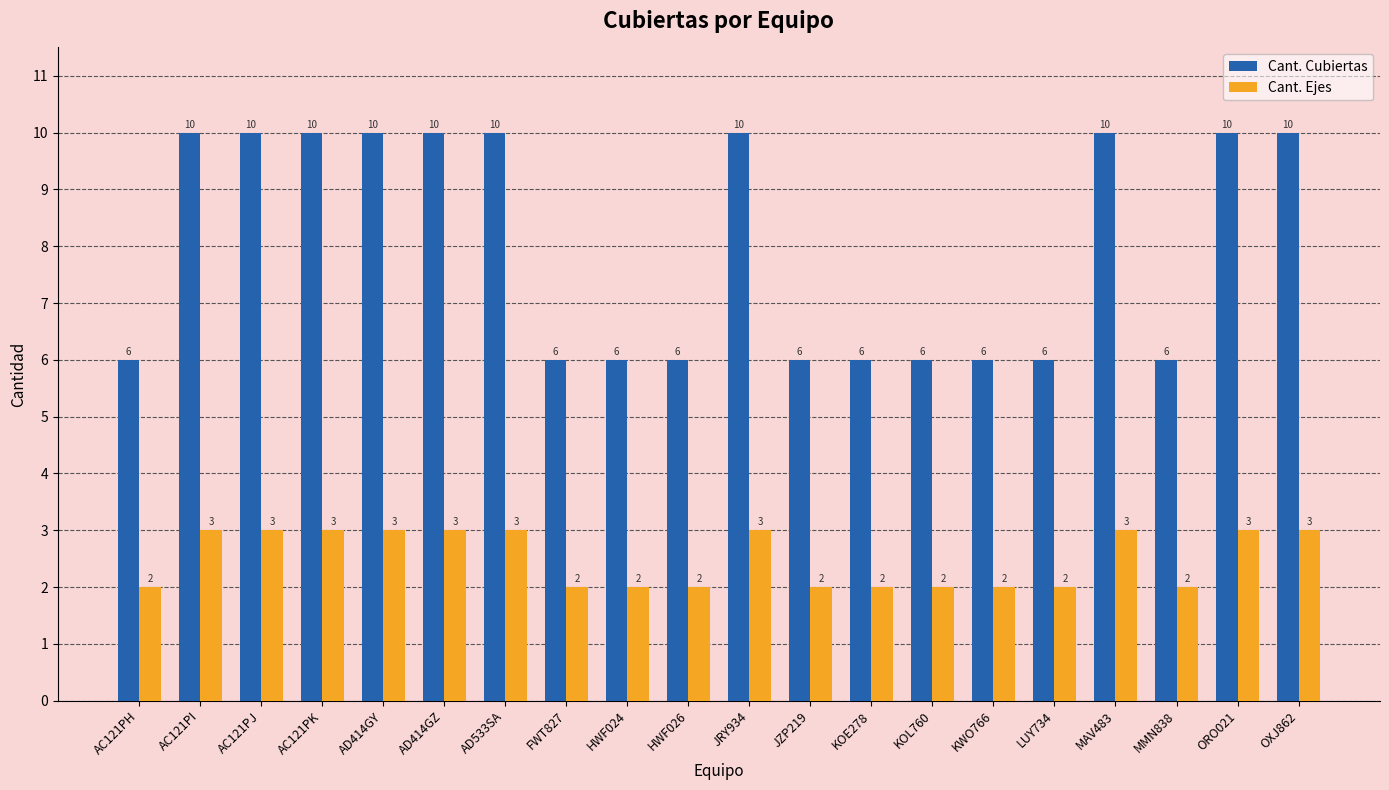

What is the minimum value shown in the chart?

2